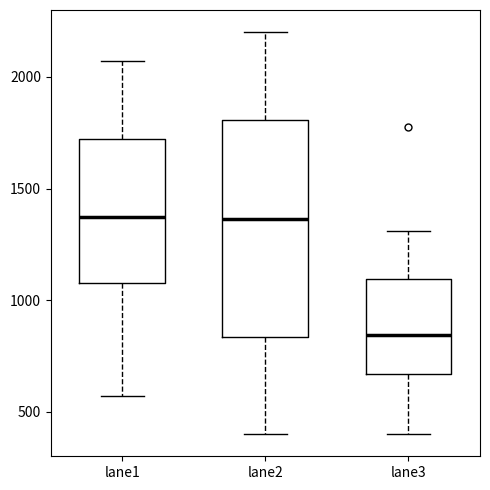

Where is the upper edge of the box for lane1 on the y-axis? The values are not printed on the chart, so give them approximately, as read against the axis.

1700